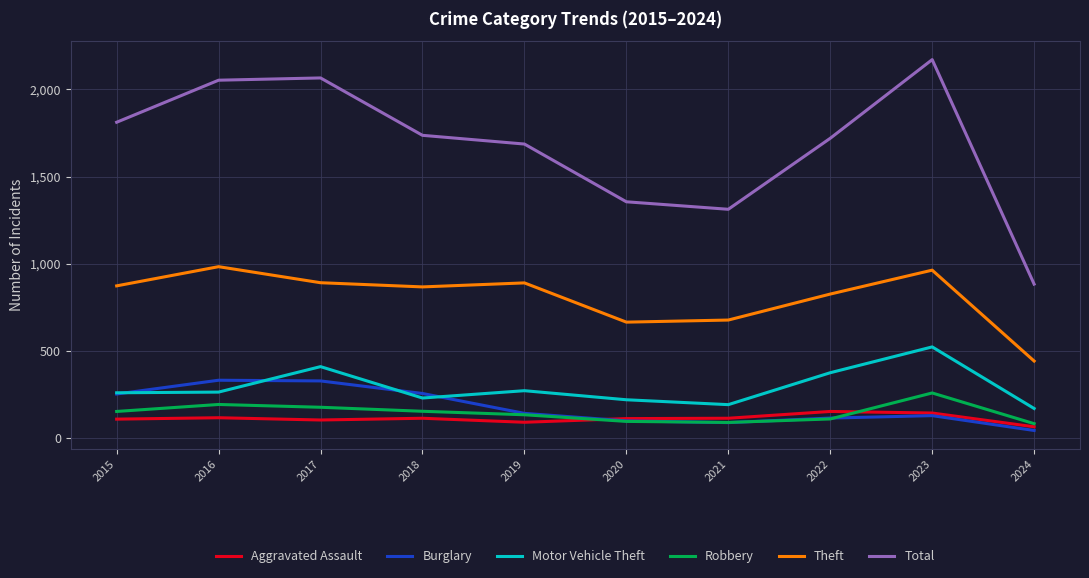

The value of Motor Vehicle Theft at 2018 is 231. True or false?

True